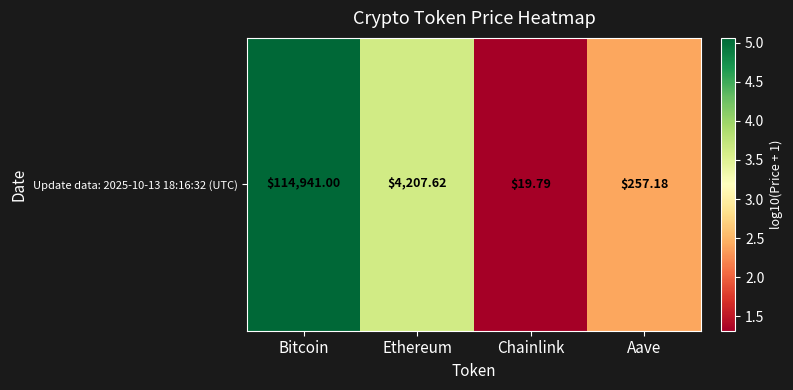

True or false: the data shows 1.9 at Ethereum.

False